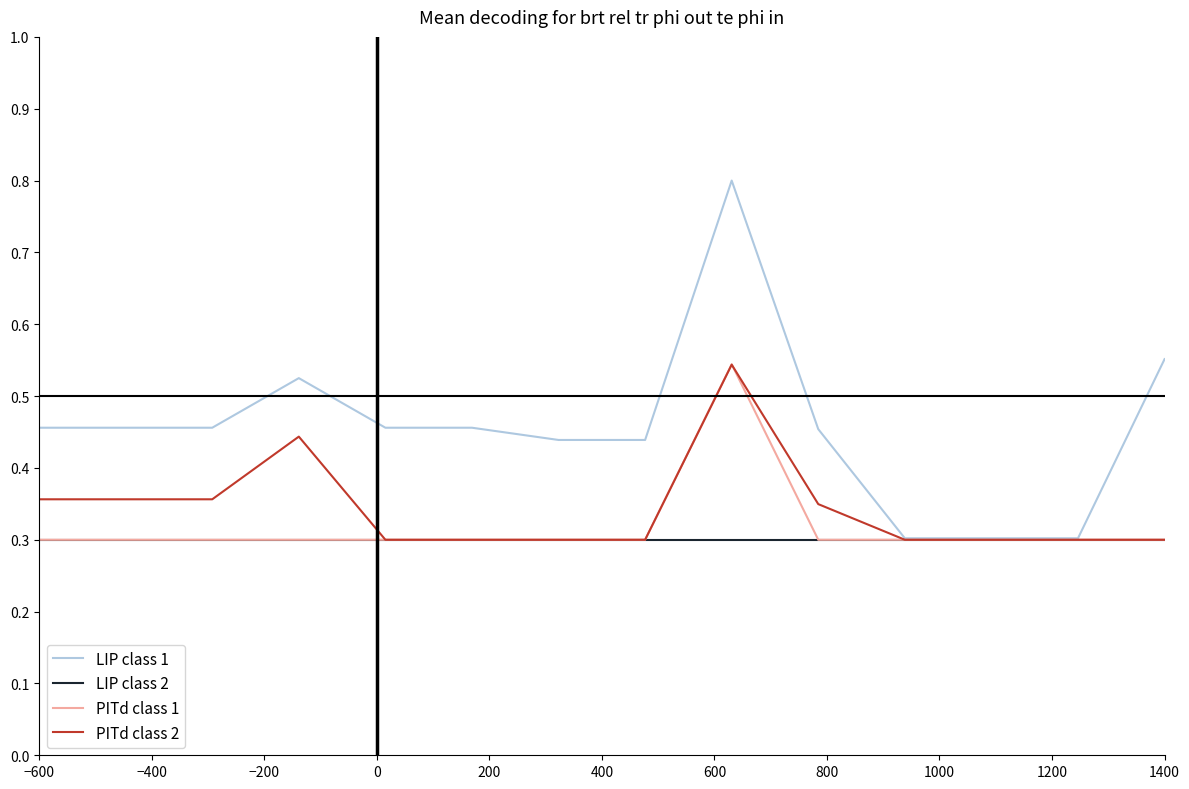

Which series has the largest range (max minus min)?

LIP class 1